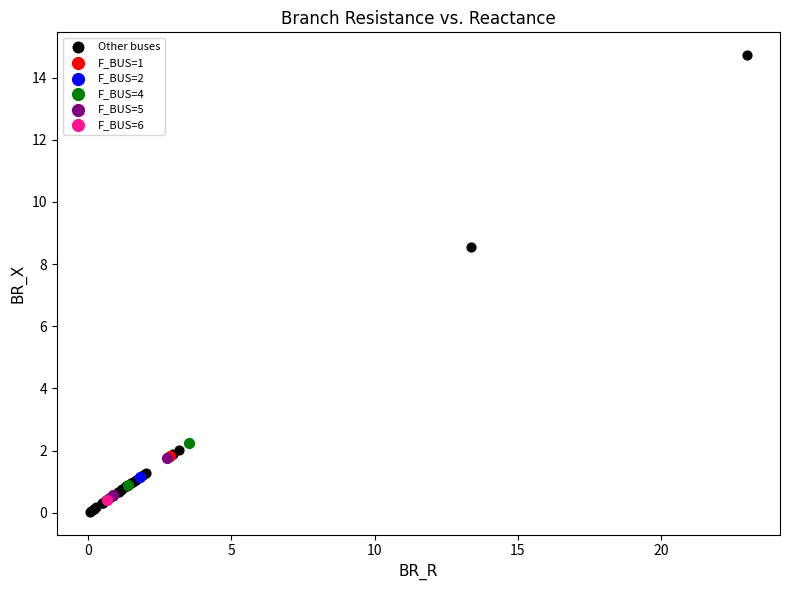

Which series reaches the minimum Y coordinate?

Other buses